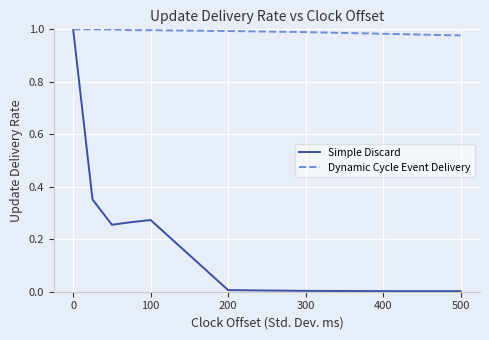

List the series in order of their overall mean, highest first.

Dynamic Cycle Event Delivery, Simple Discard